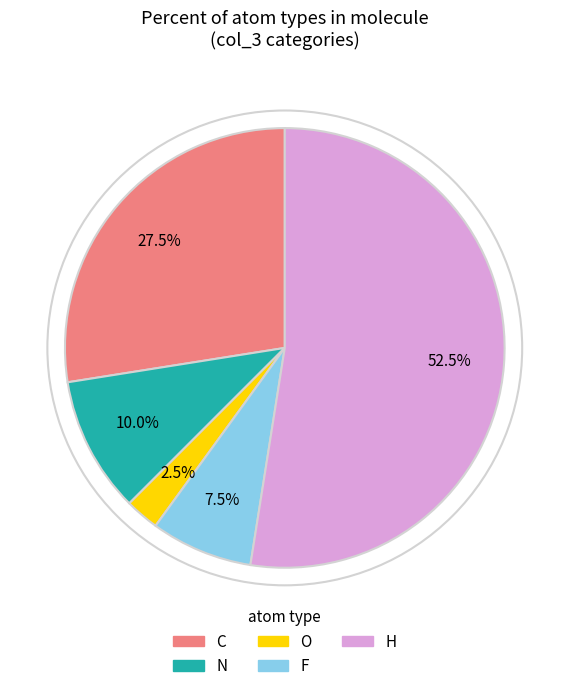

Rank the categories by value from highest to lowest.

H, C, N, F, O